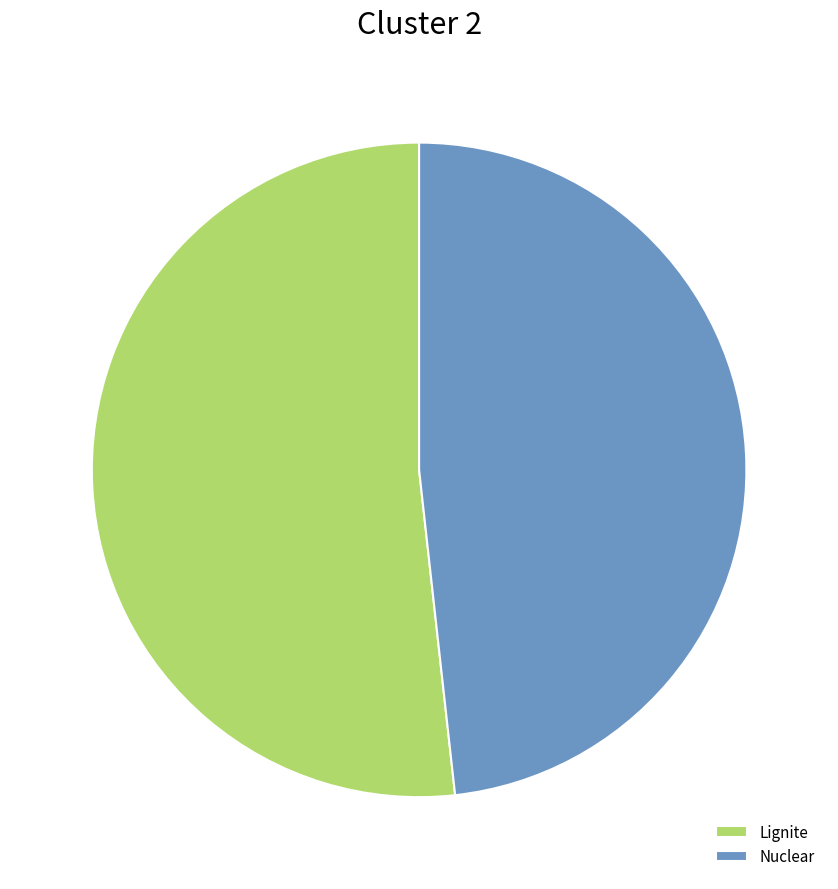

What is the majority slice?

Lignite